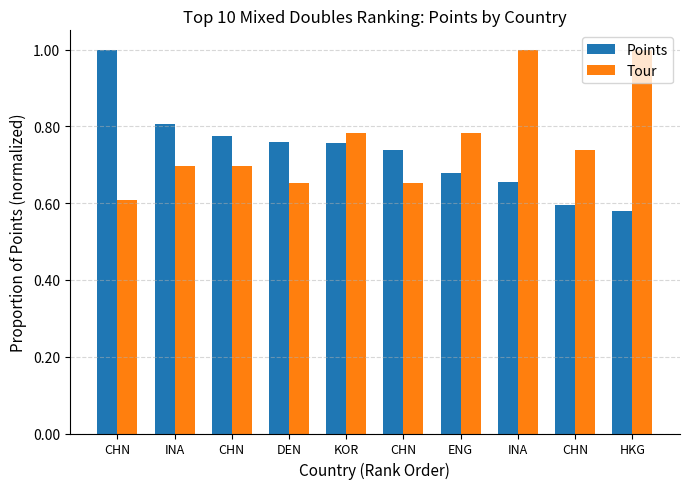

What is the label of the 2nd bar from the left?

INA